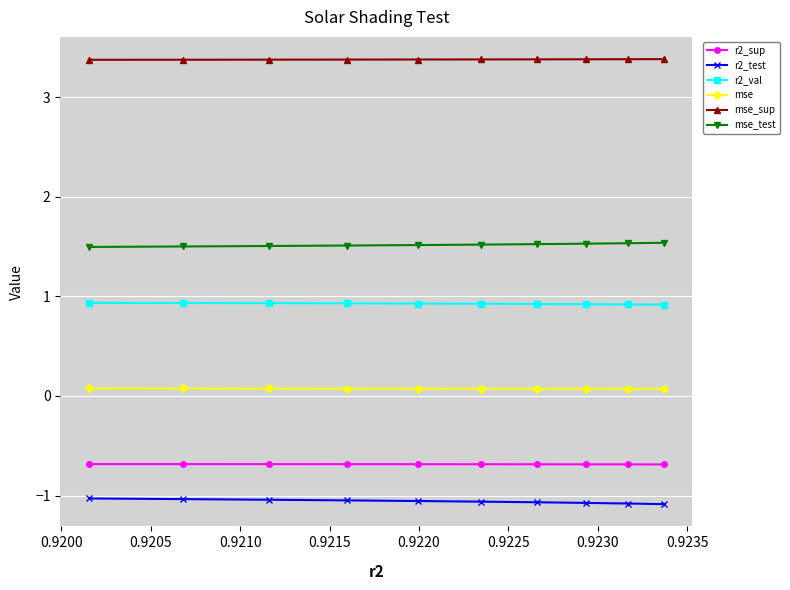

What is the smallest value displayed?

-1.1